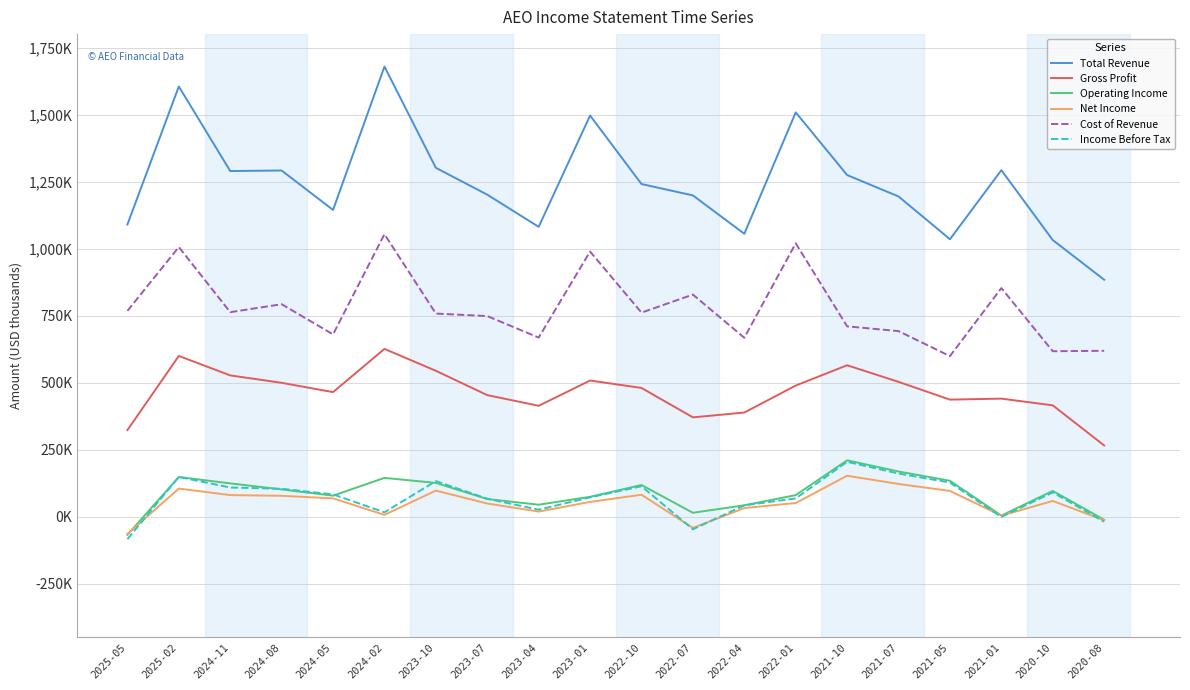

Does the chart display data point markers on the line(s)?

No